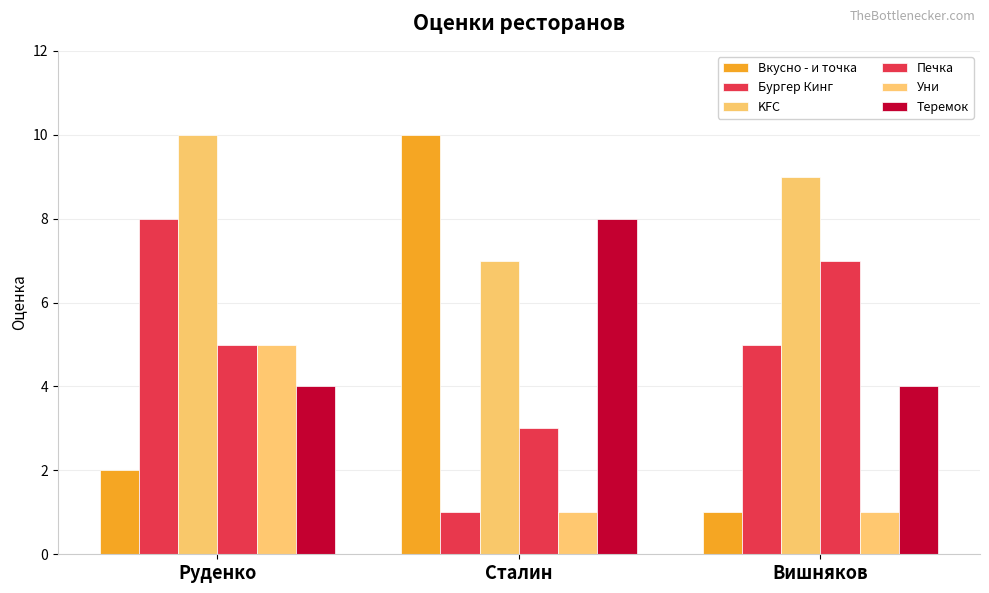

At which category is the sum across all series the highest?

Руденко